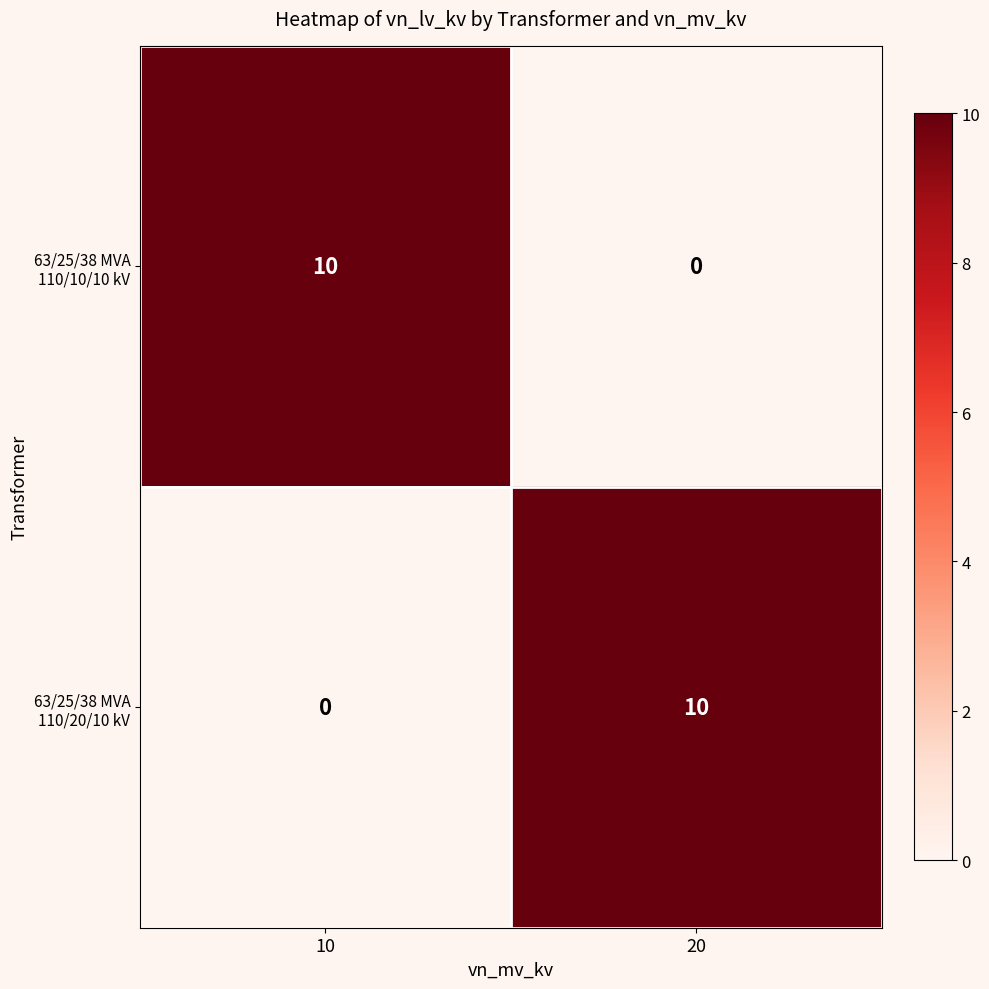

What is the total value across all series at 10?

10